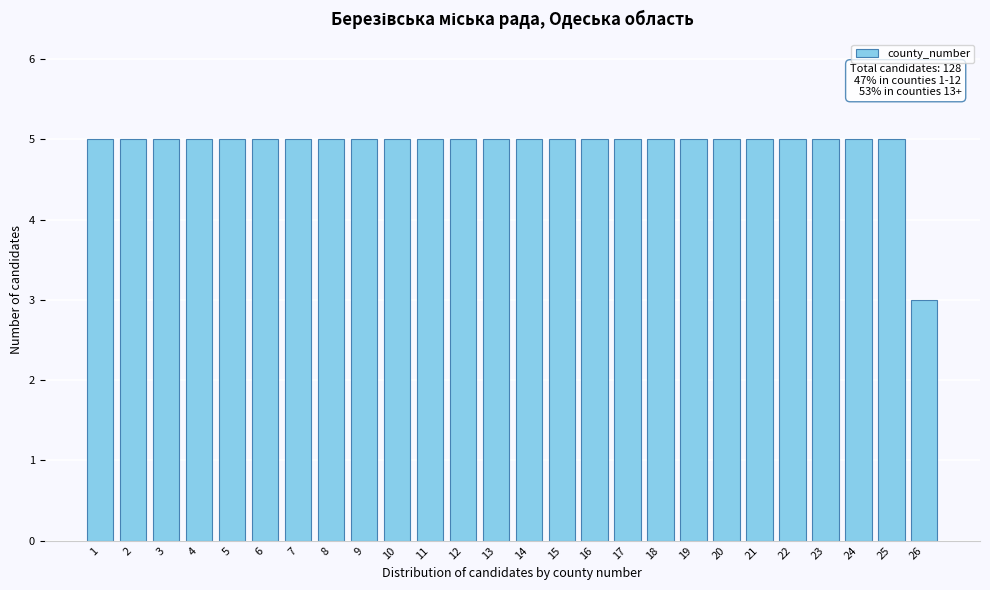

Reading left to right, extract all data points from this chart.

5	5	5	5	5	5	5	5	5	5	5	5	5	5	5	5	5	5	5	5	5	5	5	5	5	3